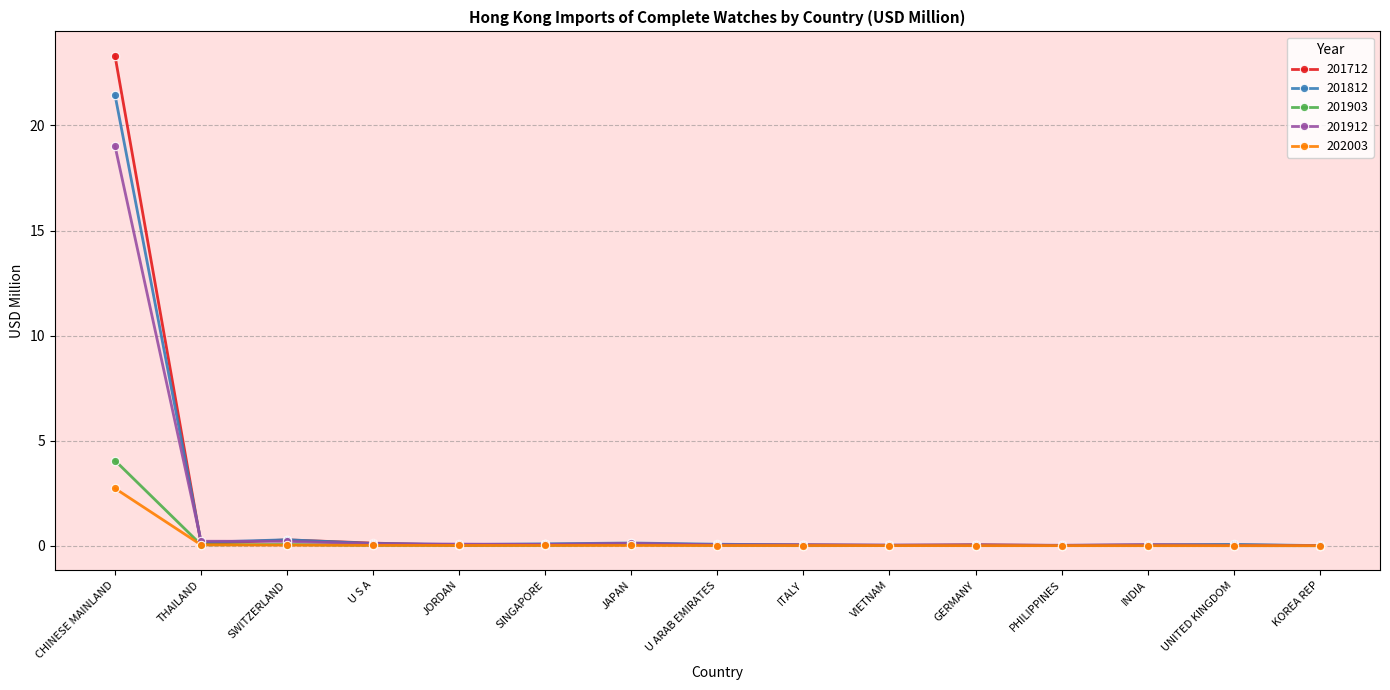

Which series has the widest spread of values?

201712